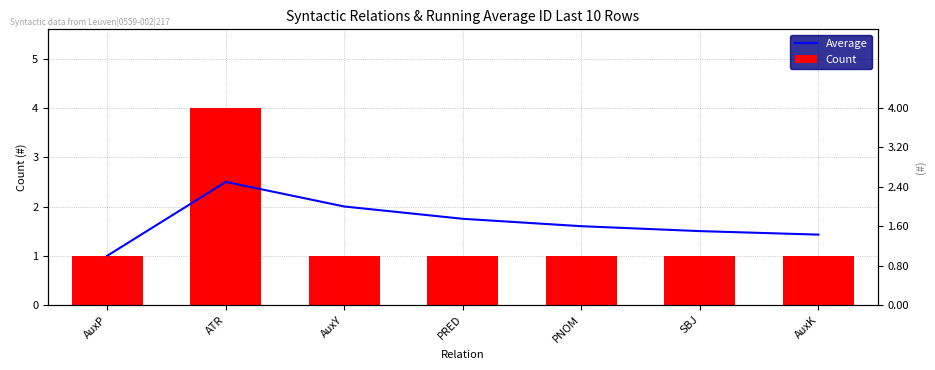

What are all the series names shown in the legend?

Average, Count